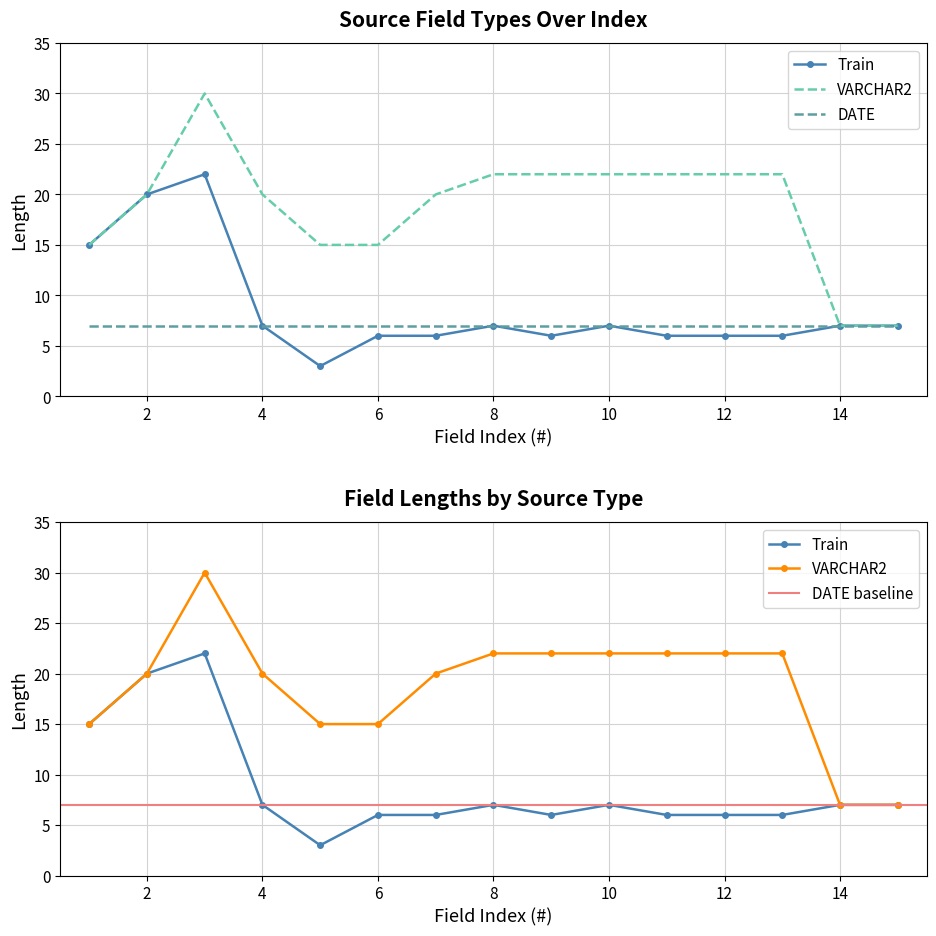

The value of VARCHAR2 at 8 is 10. True or false?

False